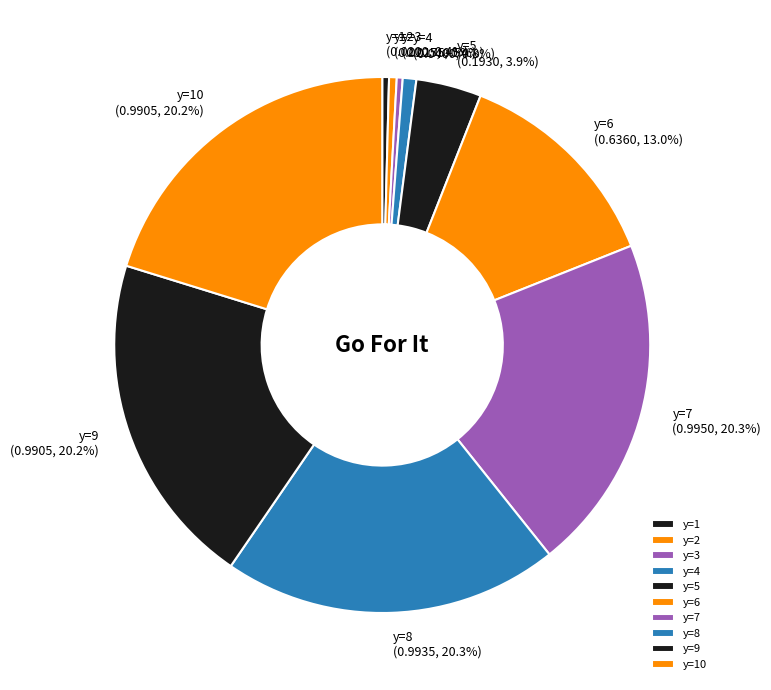

Count the number of slices in the pie.

10